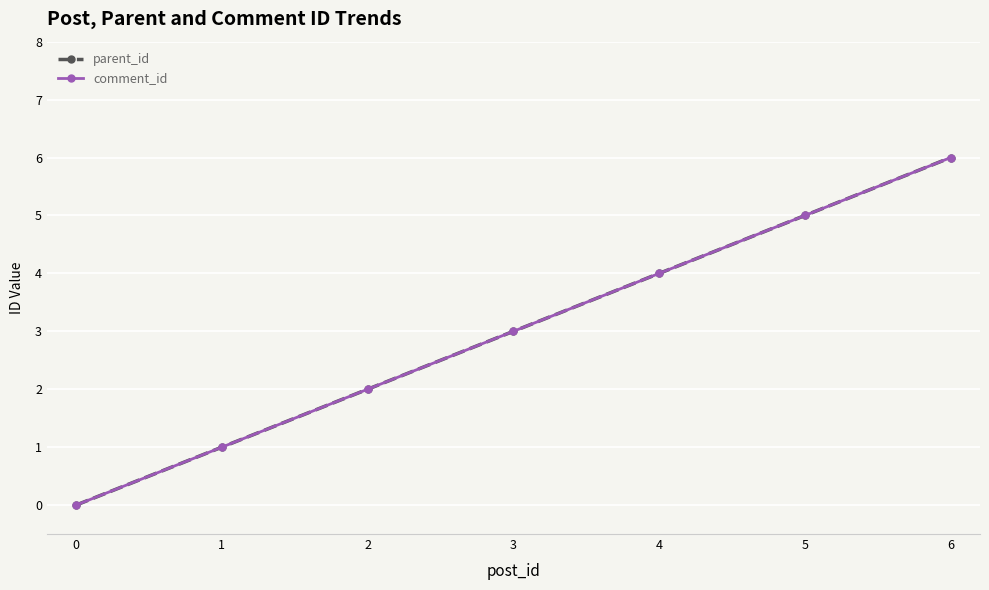

What is the sum of all comment_id values?

21